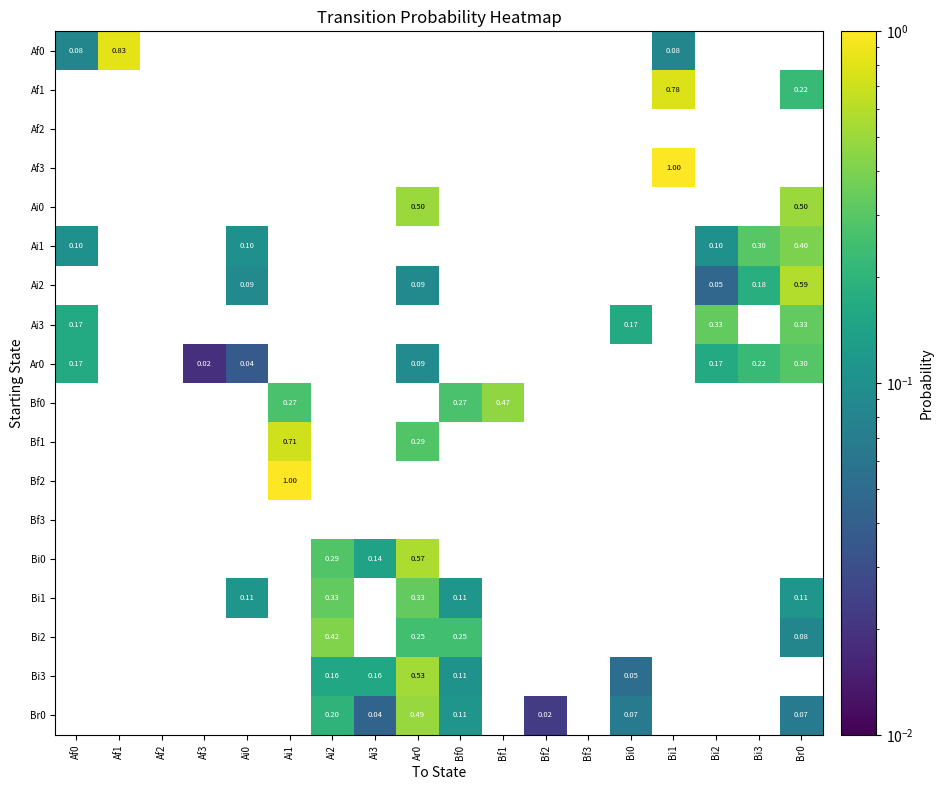

At which label is Ai1 closest to 0?

Af0